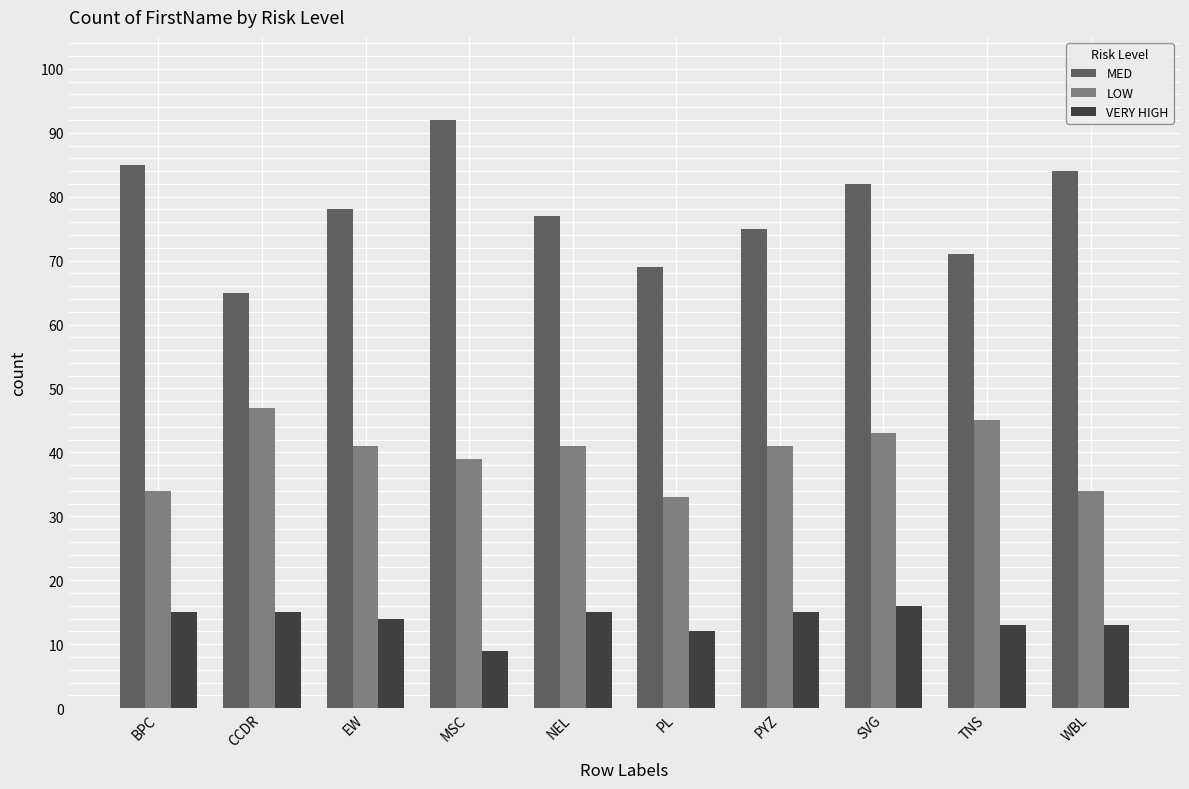

Where does the LOW series first go above 41?

CCDR